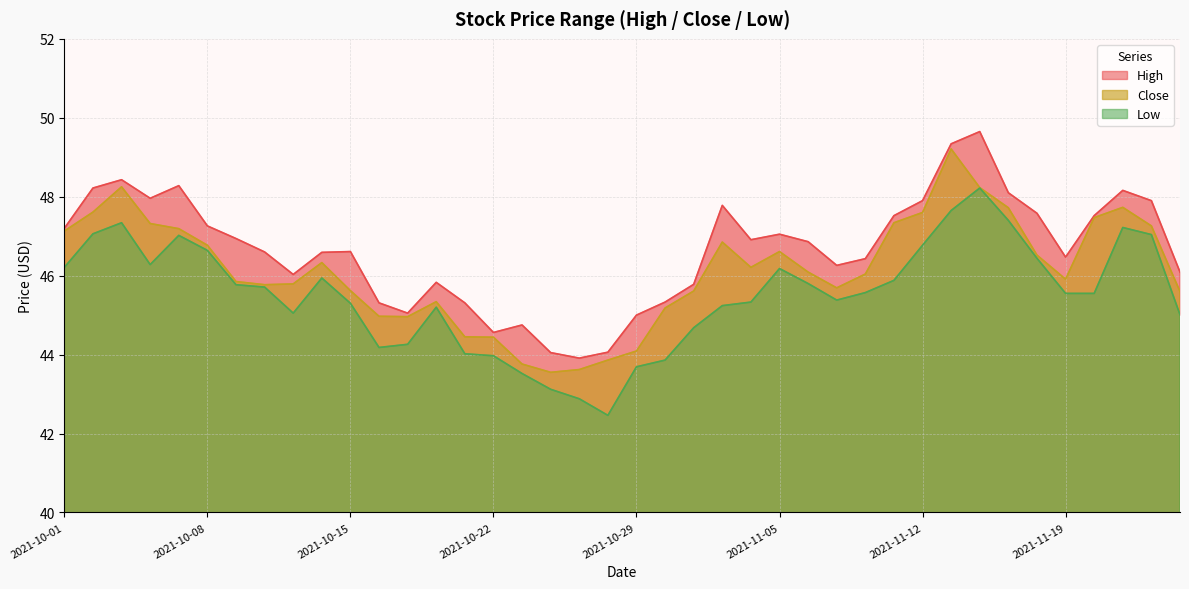

True or false: High and Low intersect in this chart.

False